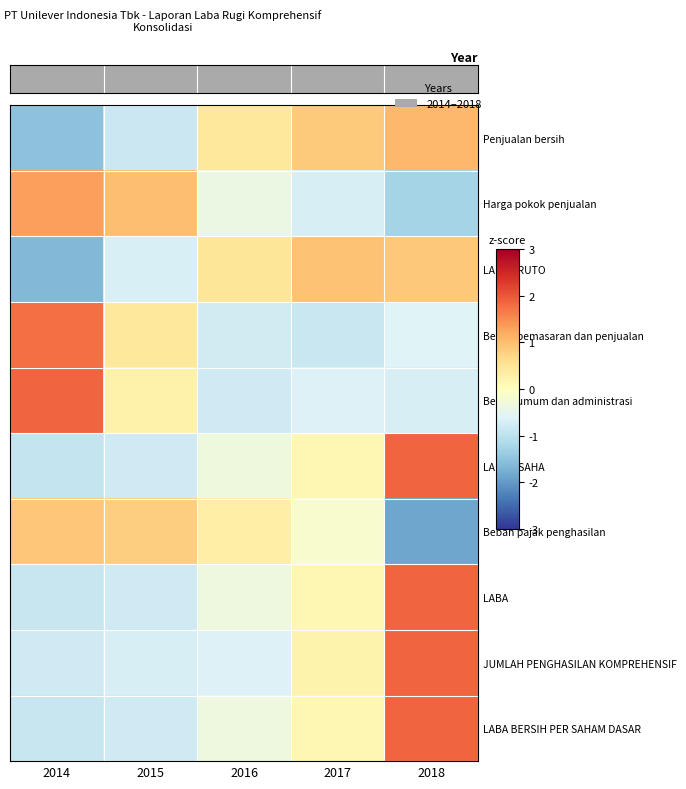

Count the number of categories in the chart.

5